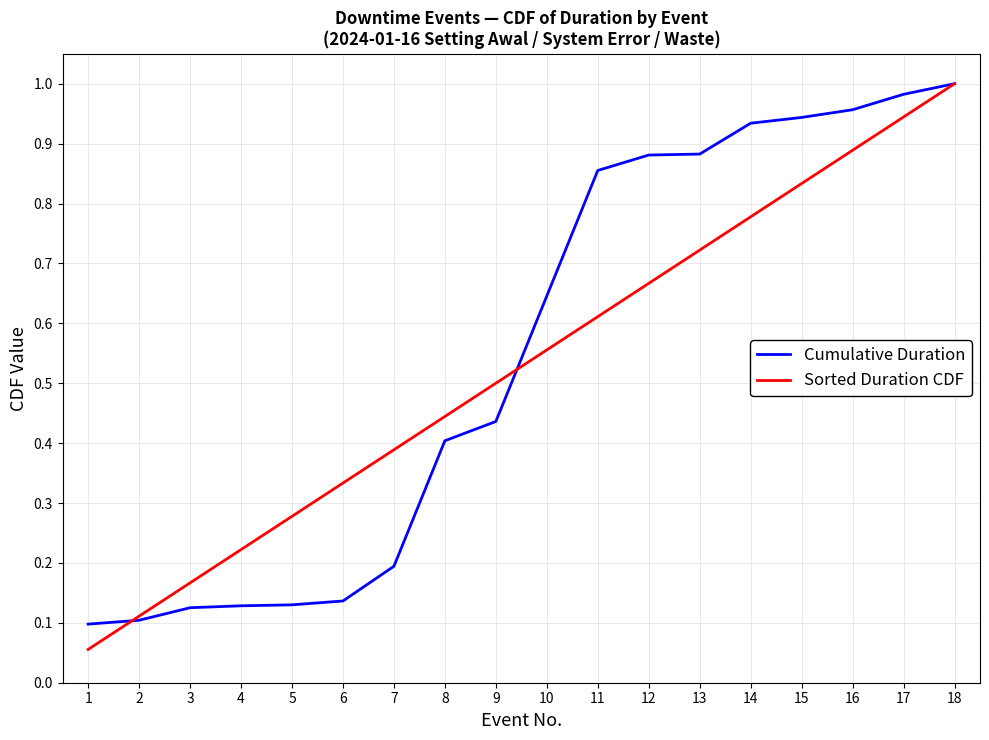

What are all the series names shown in the legend?

Cumulative Duration, Sorted Duration CDF